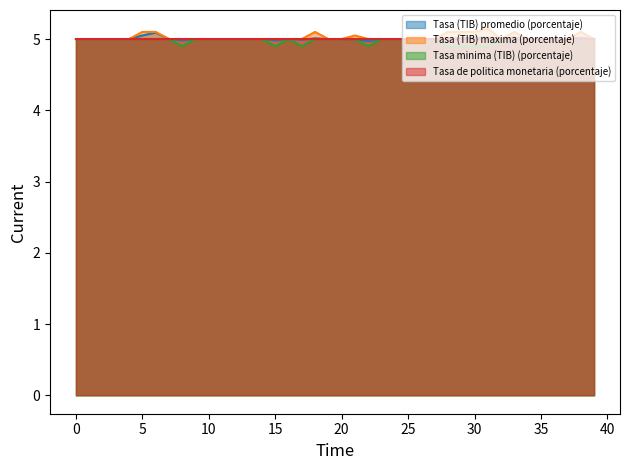

Between which two adjacent categories do Tasa de politica monetaria (porcentaje) (line) and Tasa (TIB) promedio (porcentaje) (line) first intersect?

17 and 18